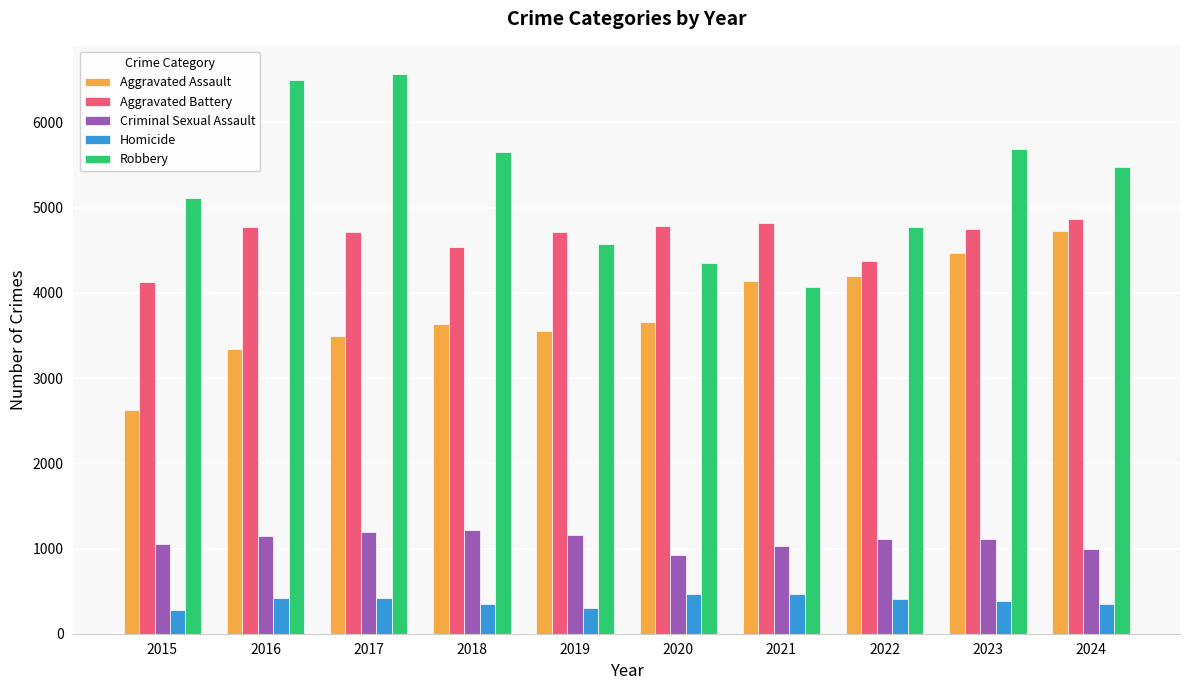

How many bars are there in each group?

5